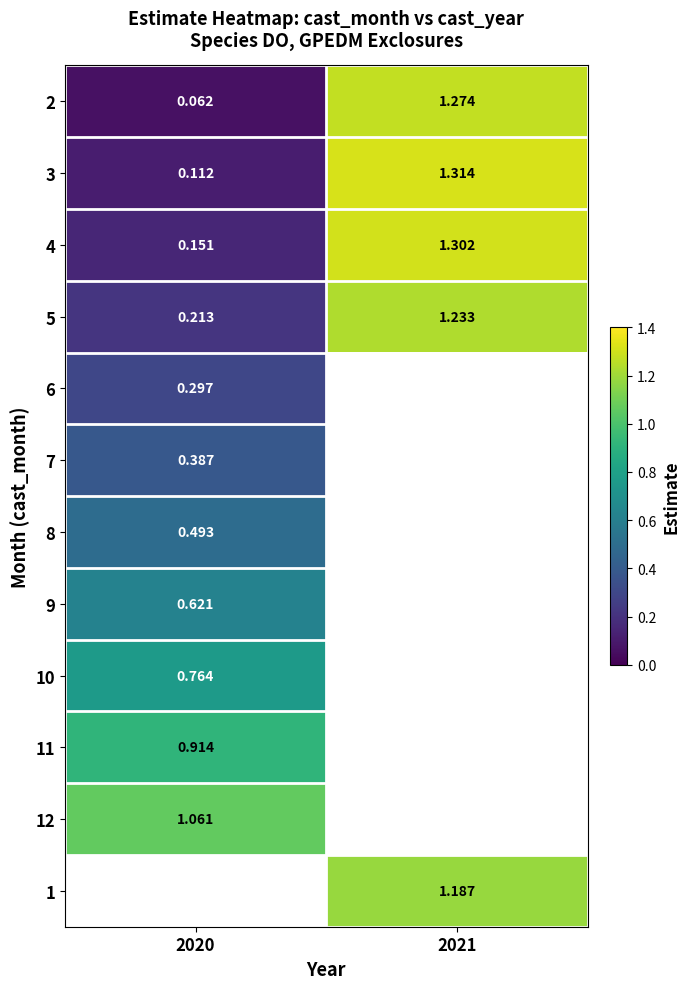

What is the difference between the highest and lowest values at 2020?

1.0